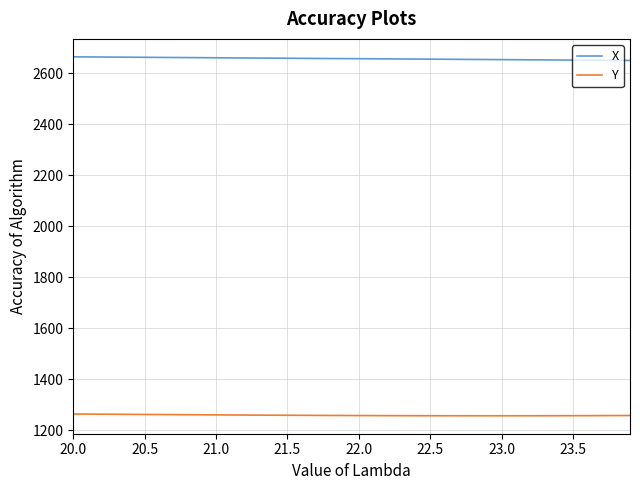

List the series in order of their peak value, highest first.

X, Y